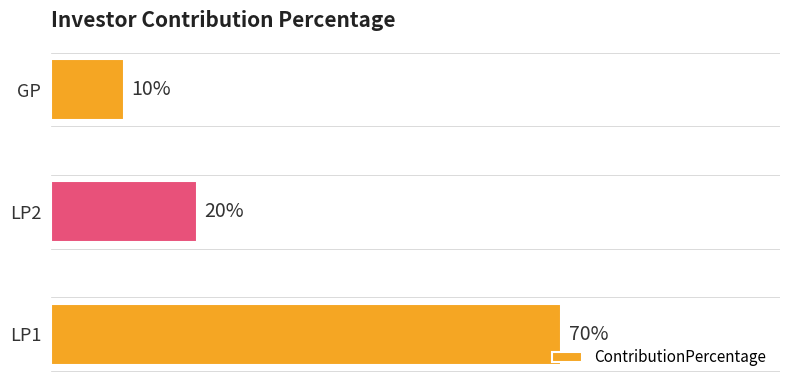

At which label is the value closest to 40?

LP2